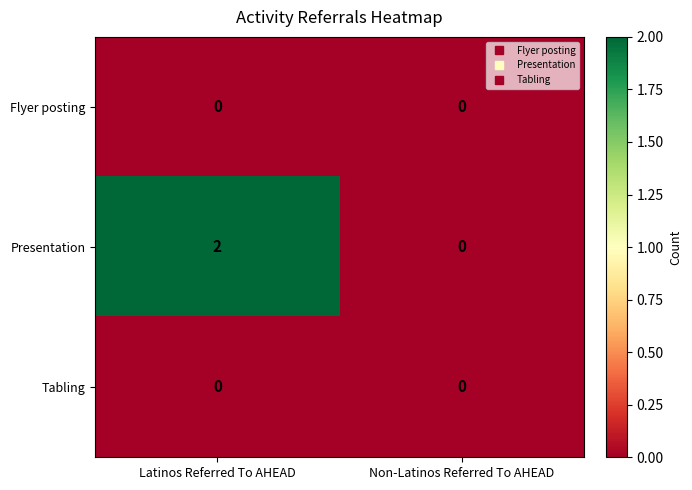

Count the number of data series in this chart.

3